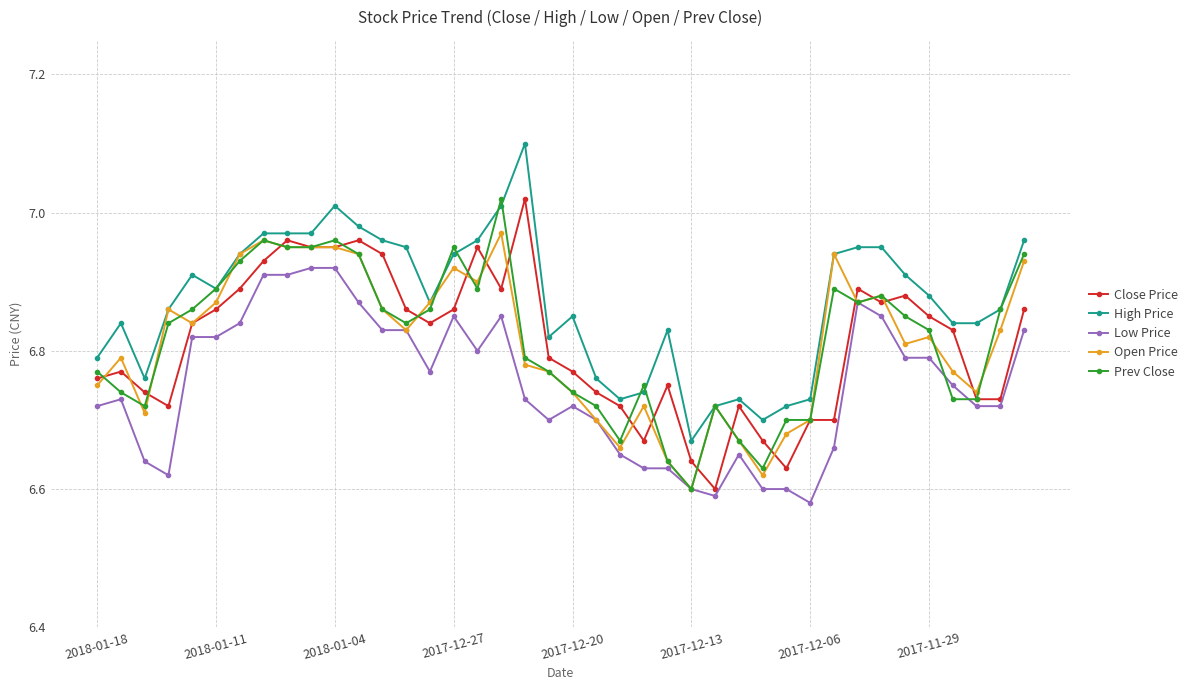

Count the number of categories in the chart.

40